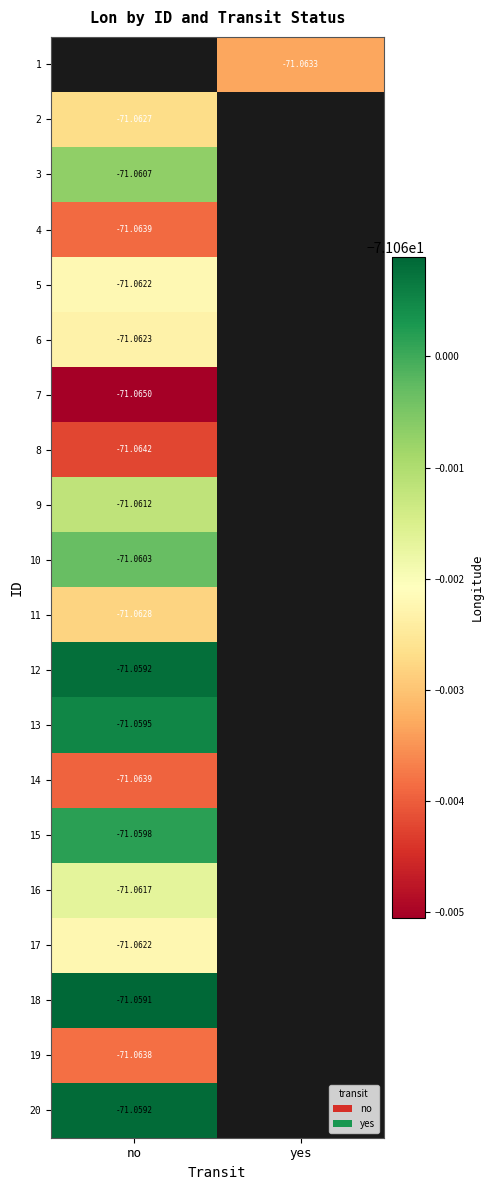

Which series has the widest spread of values?

2